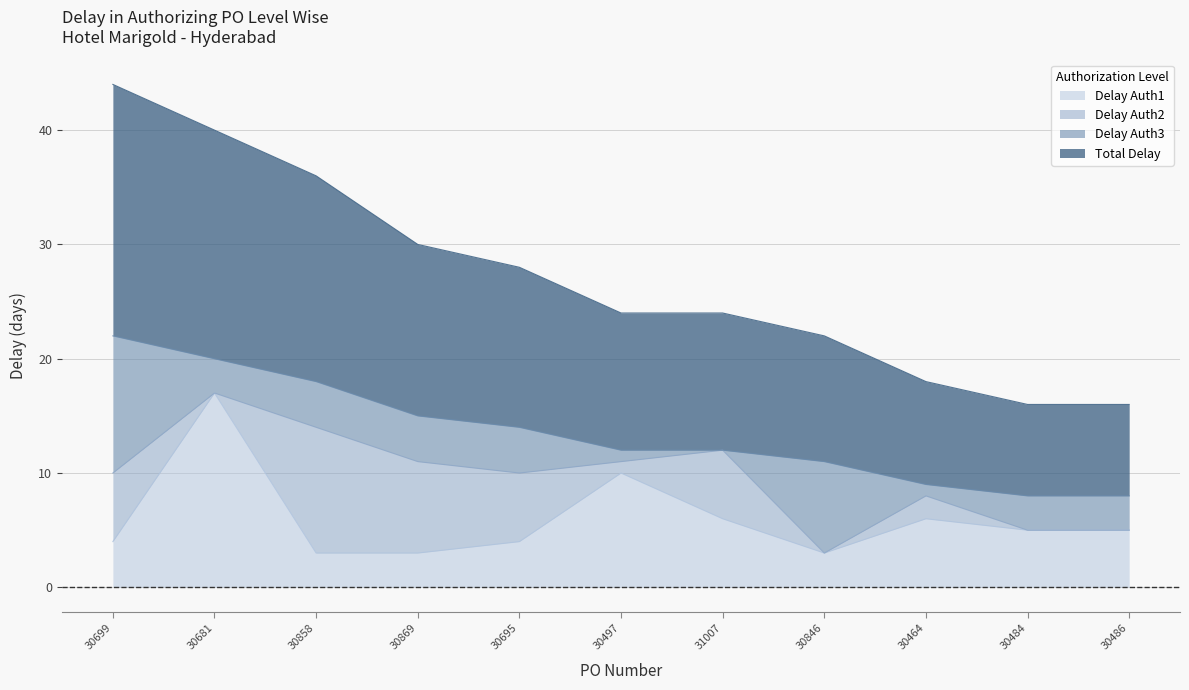

Is it true that Delay Auth1 equals 5 at 30695?

False